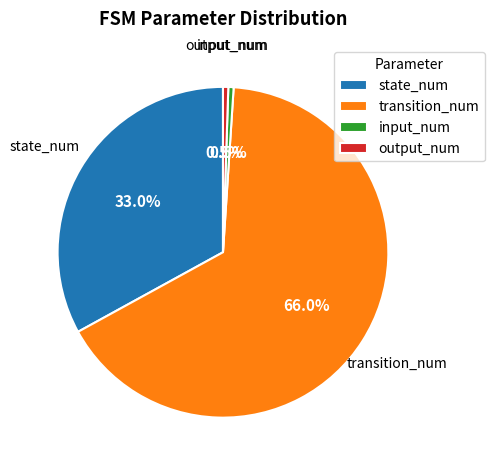

To the nearest percent, what percentage of the pie is transition_num?

66%